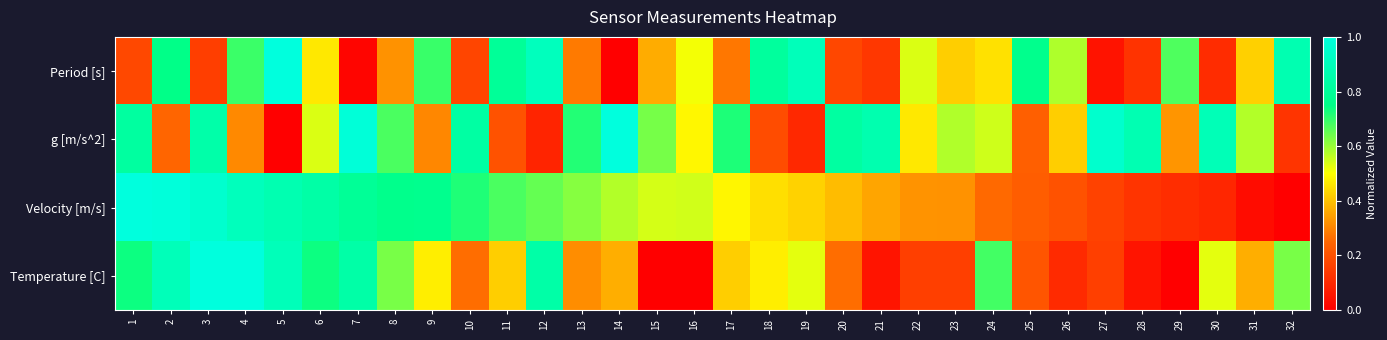

At which category is the sum across all series the highest?

3